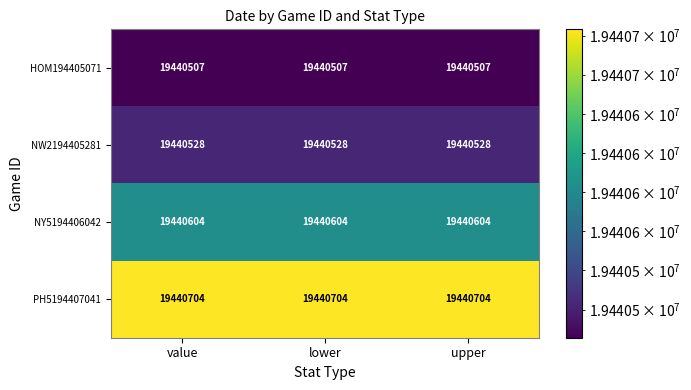

At value, list the series in order from largest to smallest.

PH5194407041, NY5194406042, NW2194405281, HOM194405071